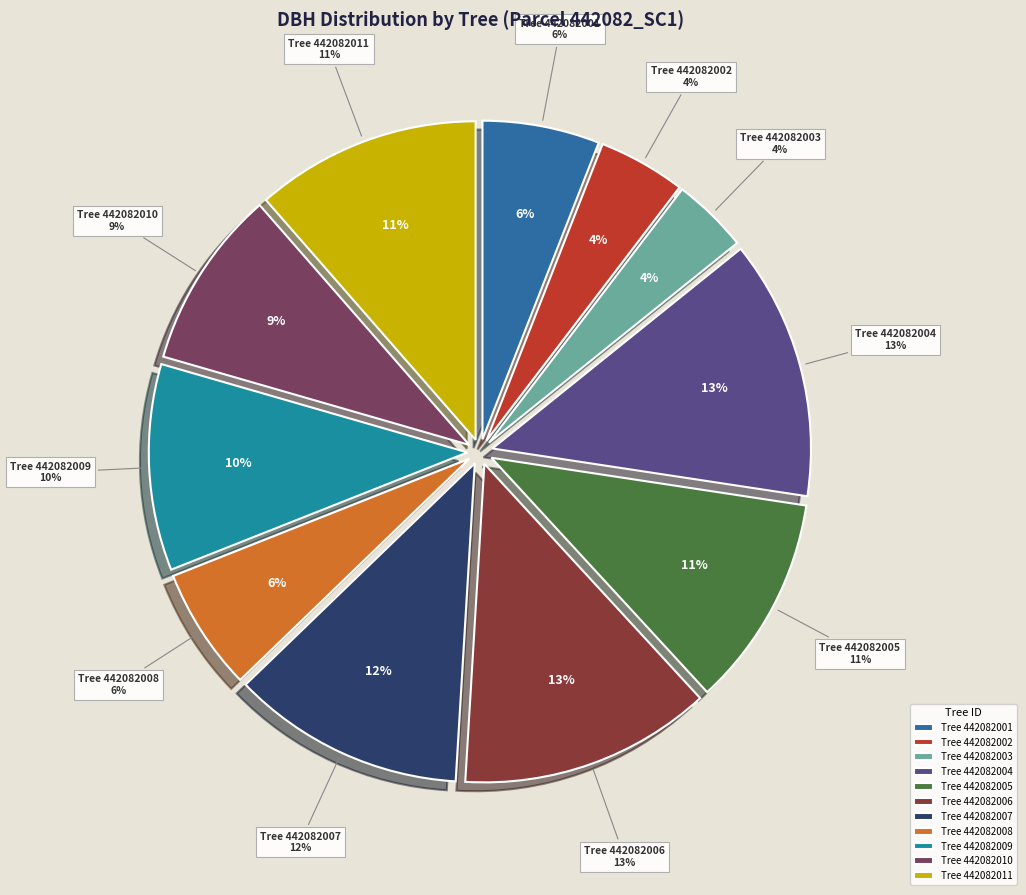

Rank the categories by value from lowest to highest.

442082003, 442082002, 442082001, 442082008, 442082010, 442082009, 442082005, 442082011, 442082007, 442082006, 442082004